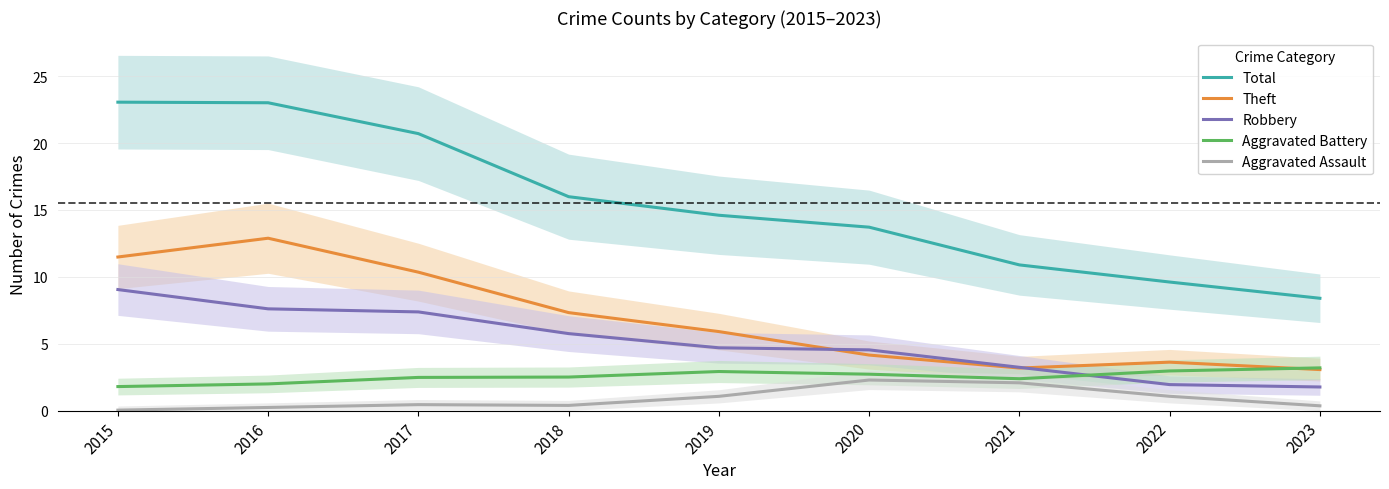

What is the maximum value for Aggravated Assault?

2.3